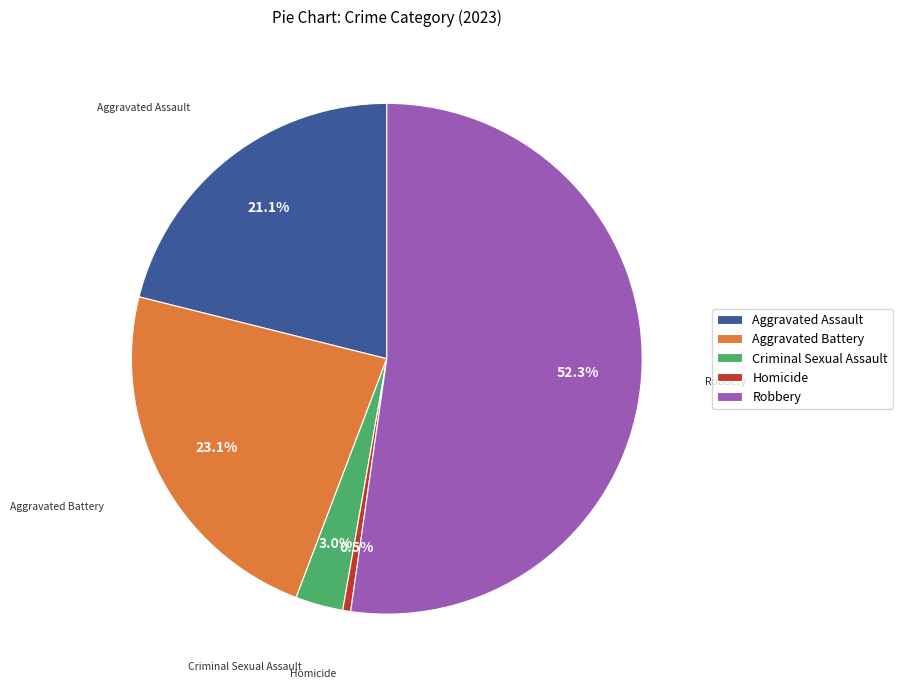

To the nearest percent, what is the difference between the Criminal Sexual Assault and Aggravated Assault slice percentages?

18%